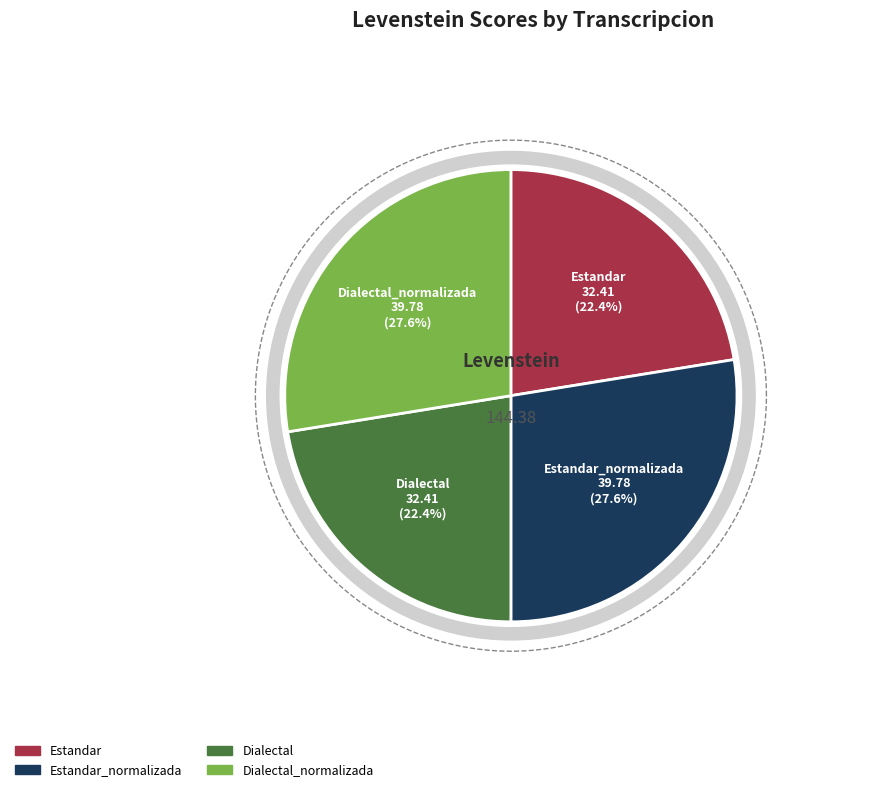

True or false: Dialectal accounts for 22% of the total.

True